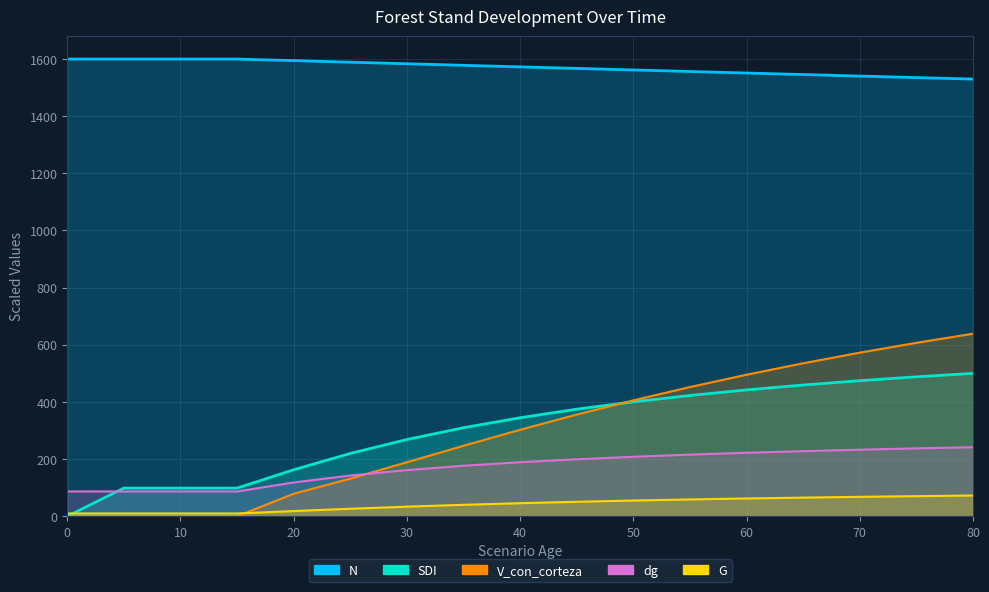

The value of SDI at 30 is 268.6. True or false?

True